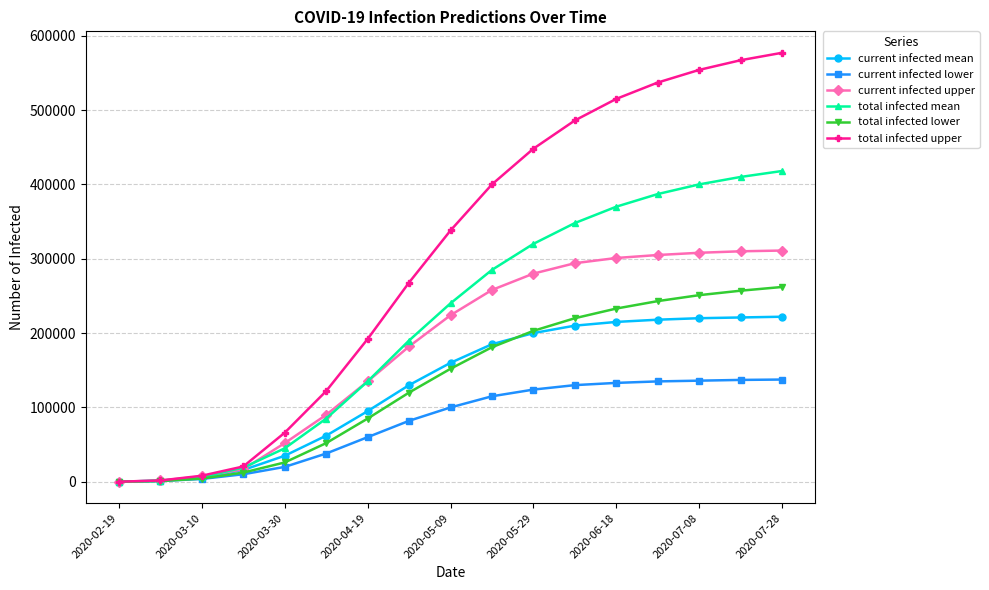

What is the value of the total infected upper point at the 12th from the left?

486000